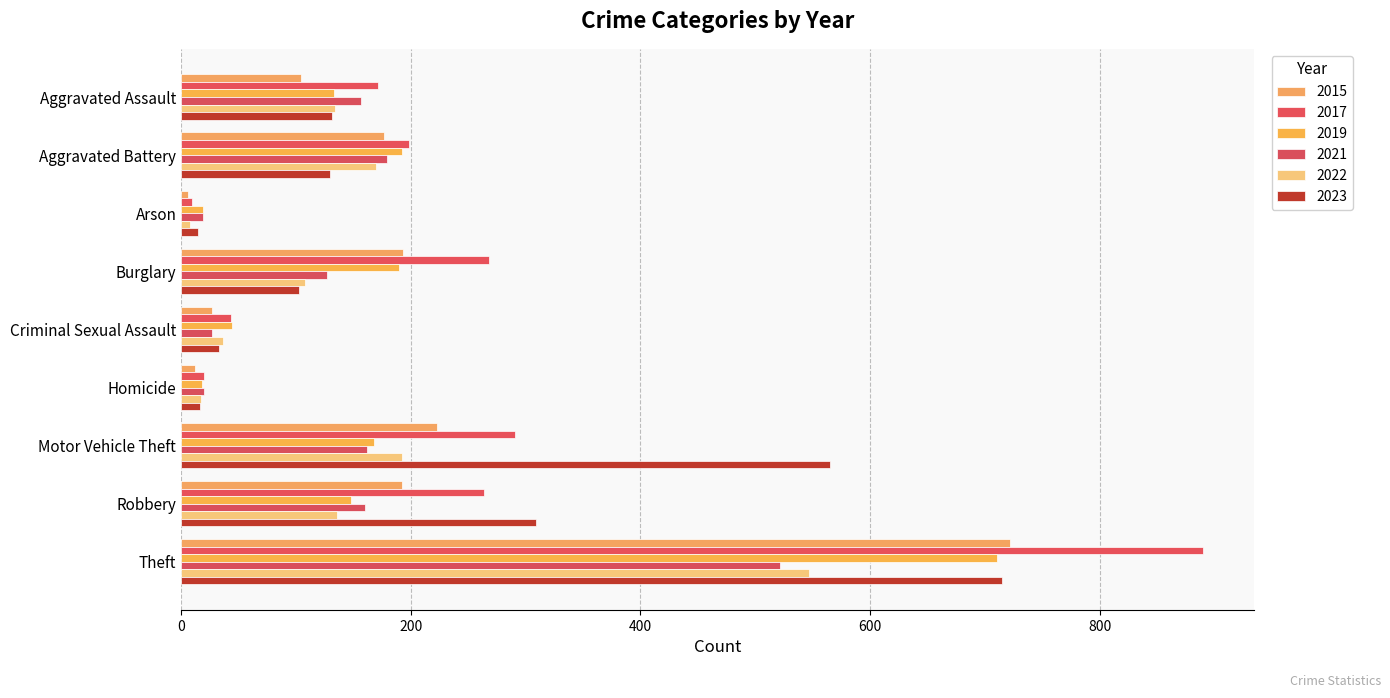

What is the label of the 4th bar from the right?

Homicide